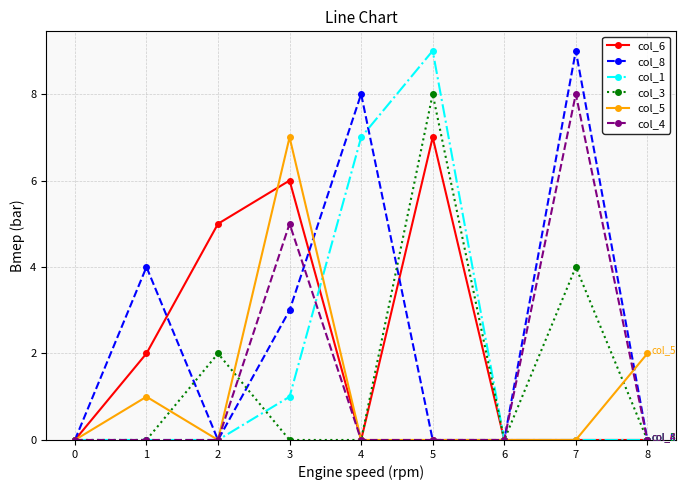

What are all the series names shown in the legend?

col_6, col_8, col_1, col_3, col_5, col_4